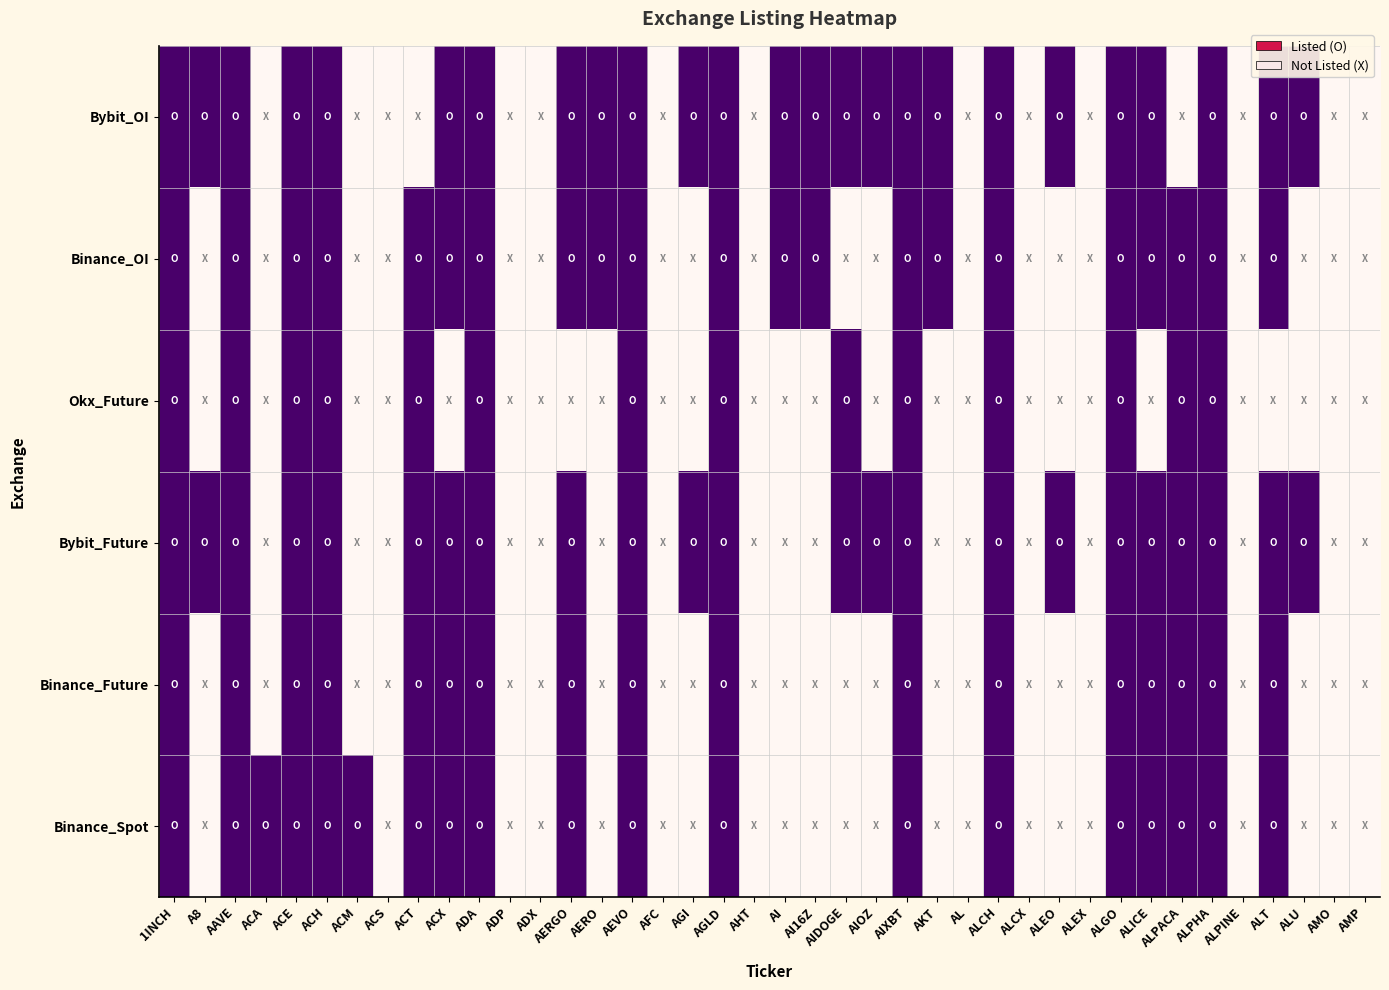

Count the number of categories in the chart.

40